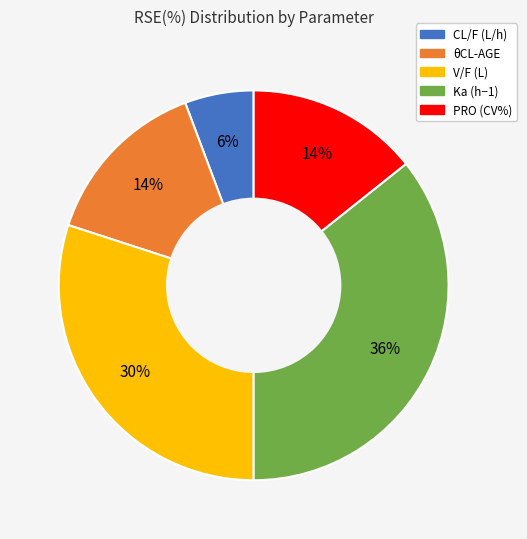

How many slices are in this pie chart?

5